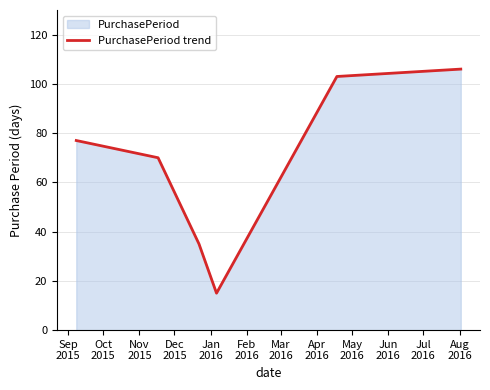

Does the chart have visible grid lines?

Yes